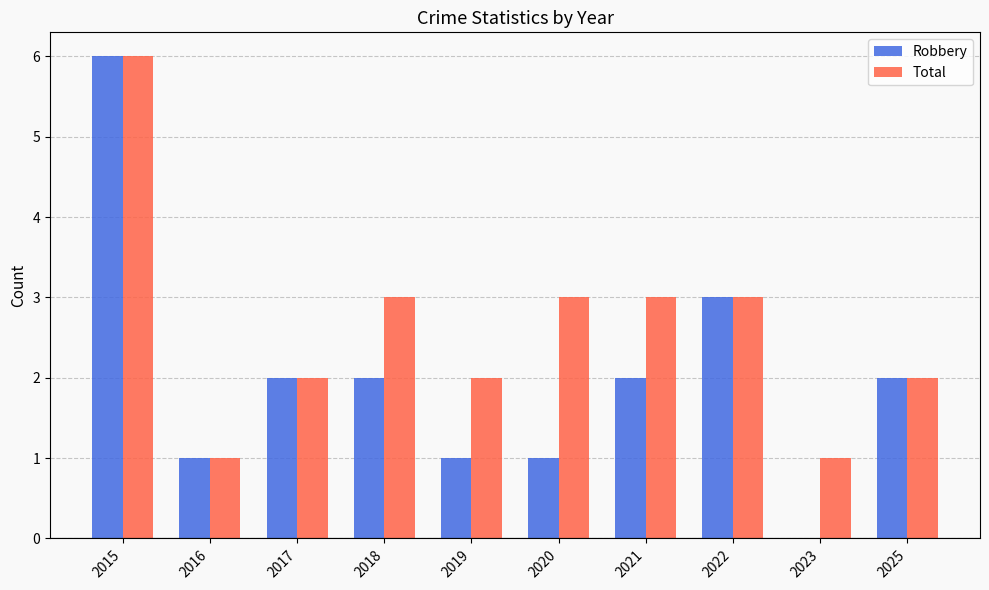

At which category does the chart reach its peak across all series?

2015